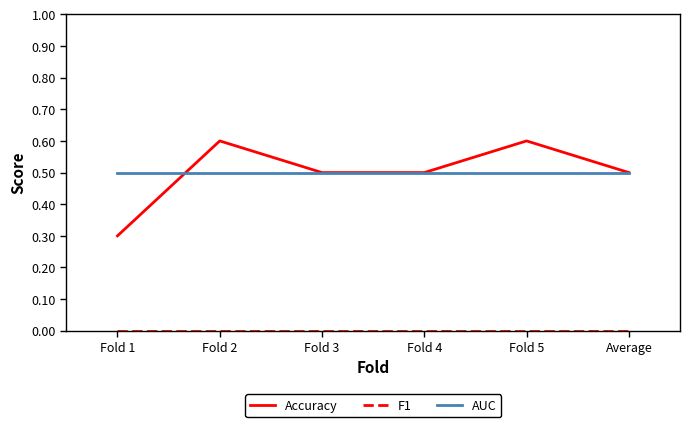

Does the chart display data point markers on the line(s)?

No